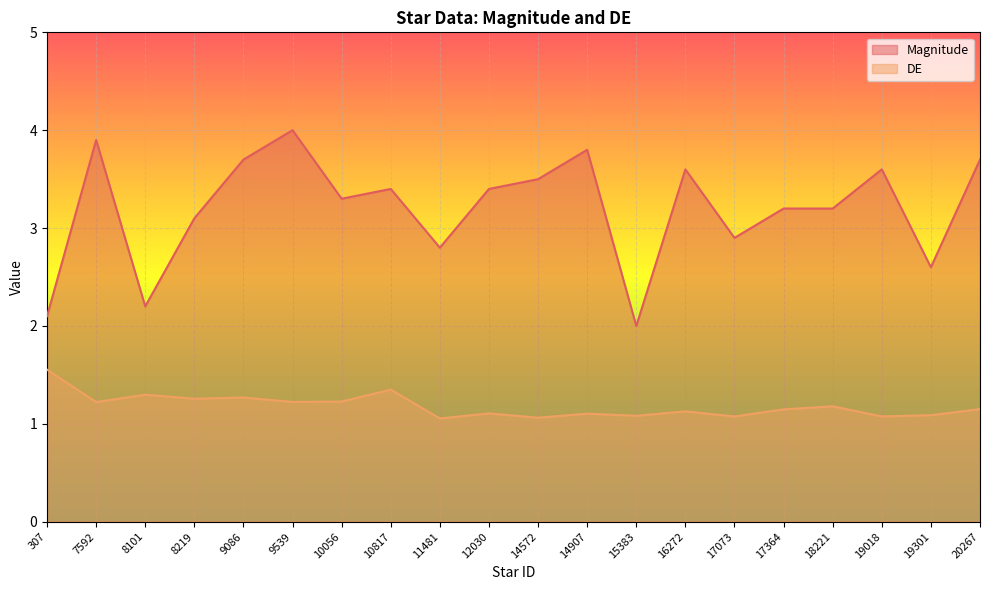

In DE, how many points are lower than both neighbors (excluding endpoints)?

8